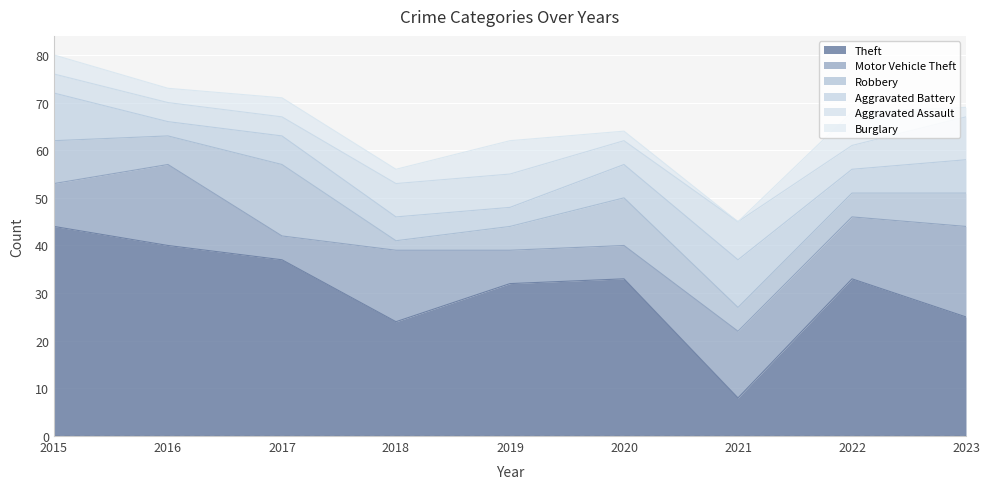

True or false: Motor Vehicle Theft and Aggravated Battery intersect in this chart.

True